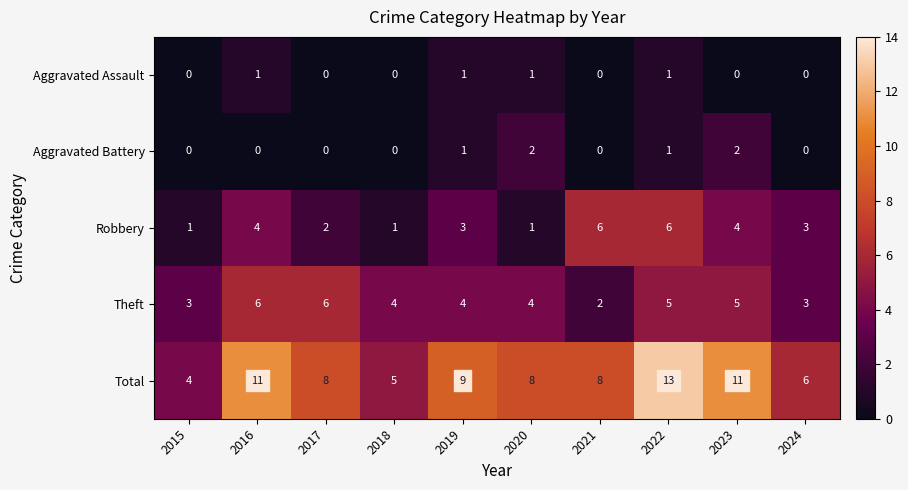

Where does the Total series first go above 8?

2016